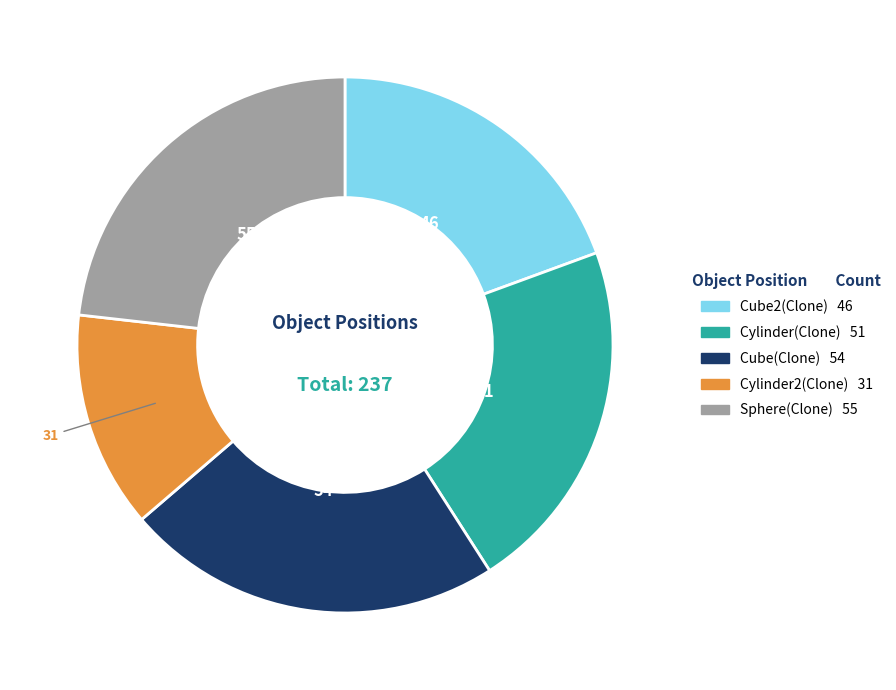

Approximately how many times larger is the value at Sphere(Clone) compared to Cube(Clone)?

1.0